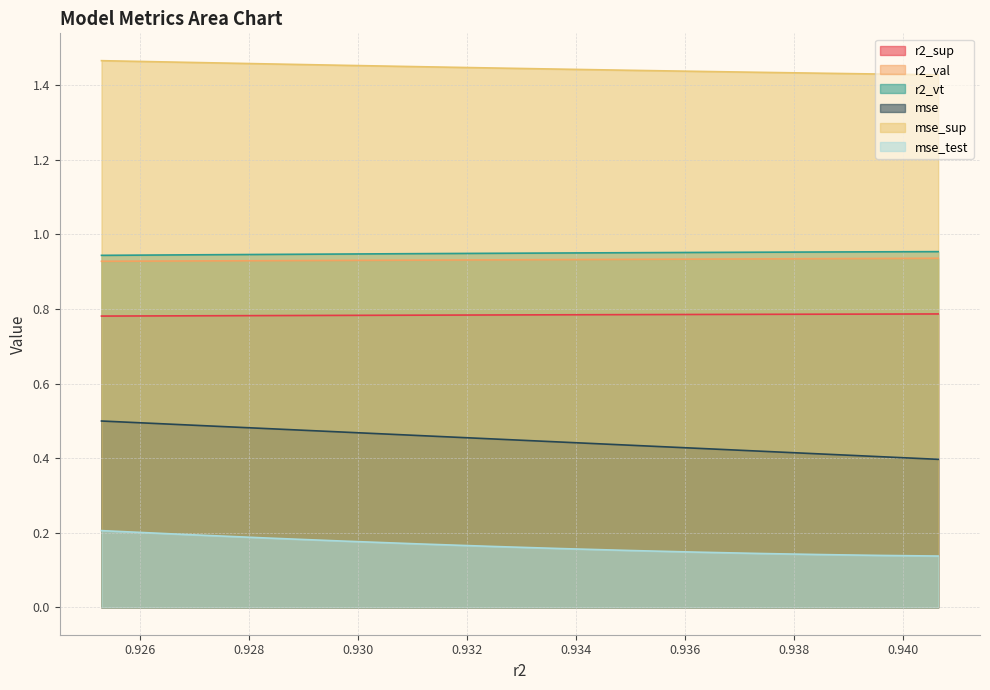

What is the maximum value shown in the chart?

1.5